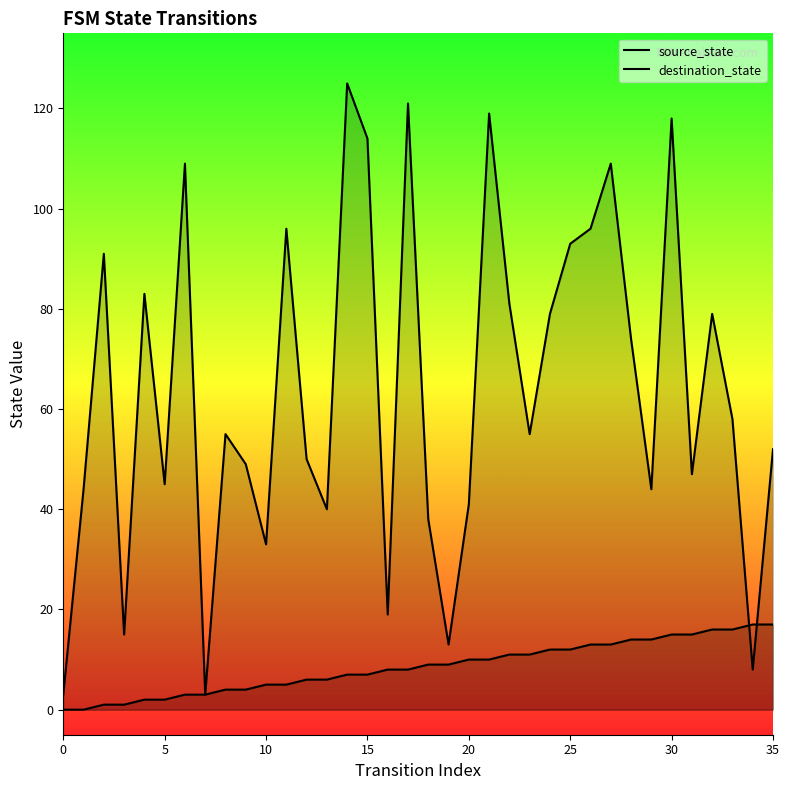

How many lines are shown in the chart?

2